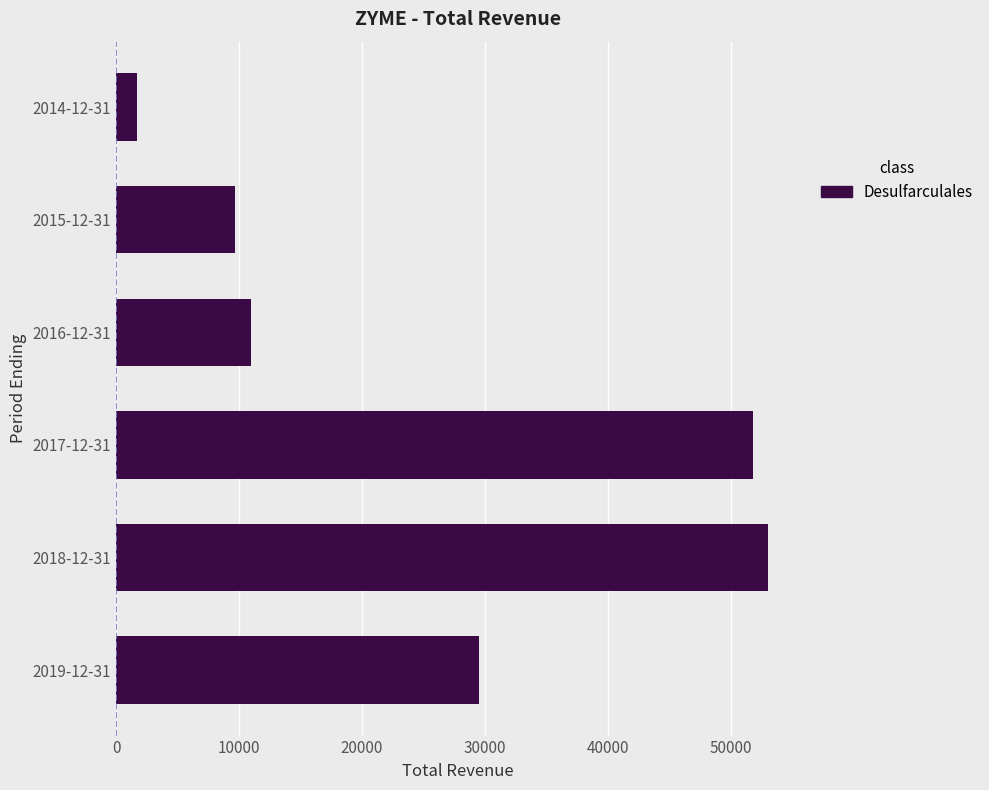

Where is the data nearest to the value 27350?

2019-12-31